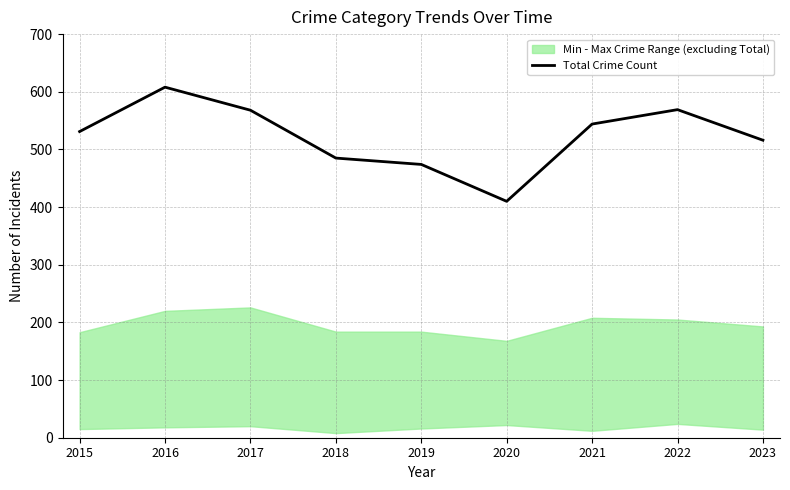

Rank the categories by value from lowest to highest.

2020, 2019, 2018, 2023, 2015, 2021, 2017, 2022, 2016